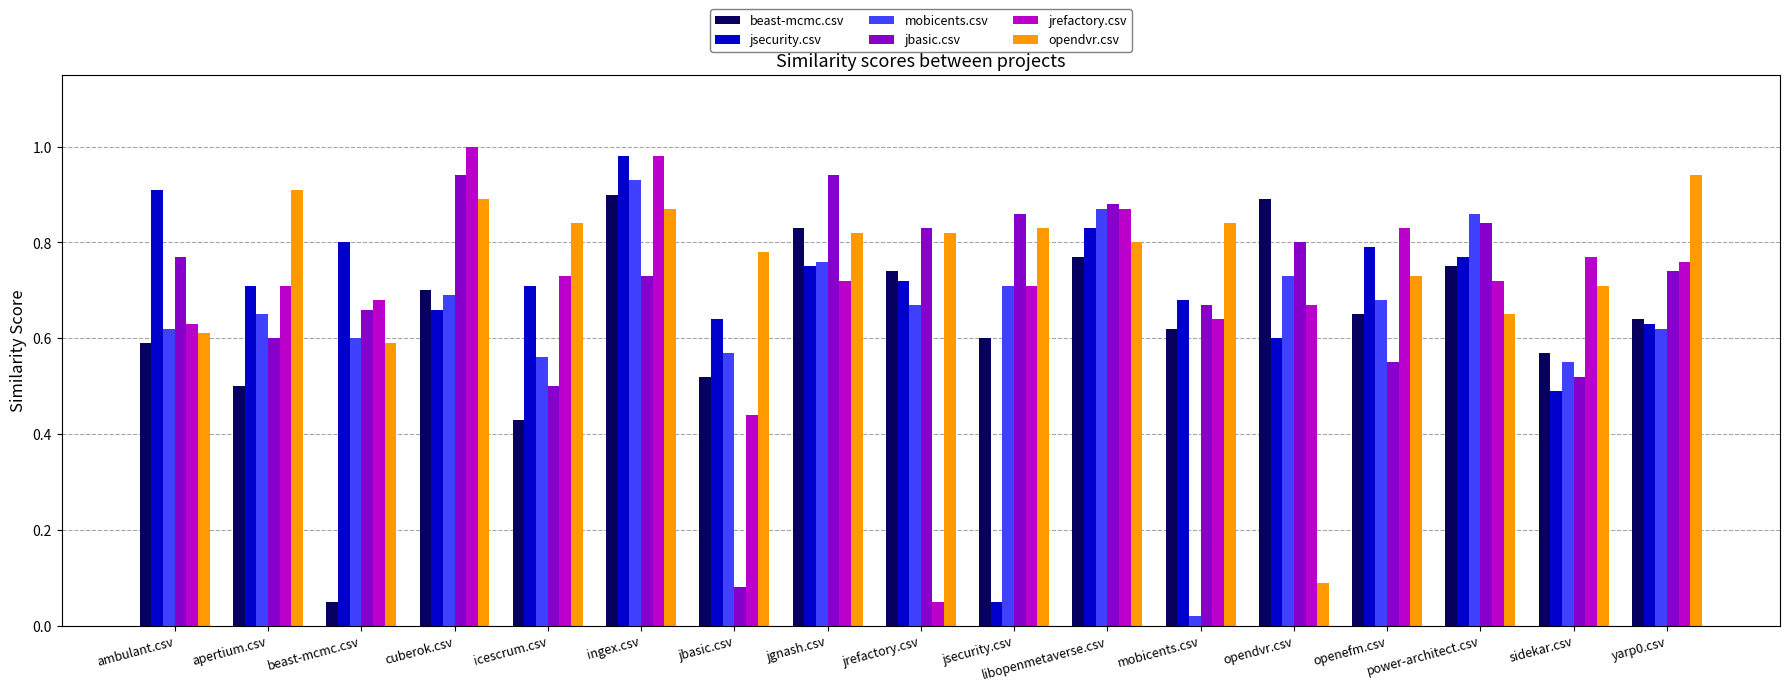

Which category has the highest value across all series?

cuberok.csv